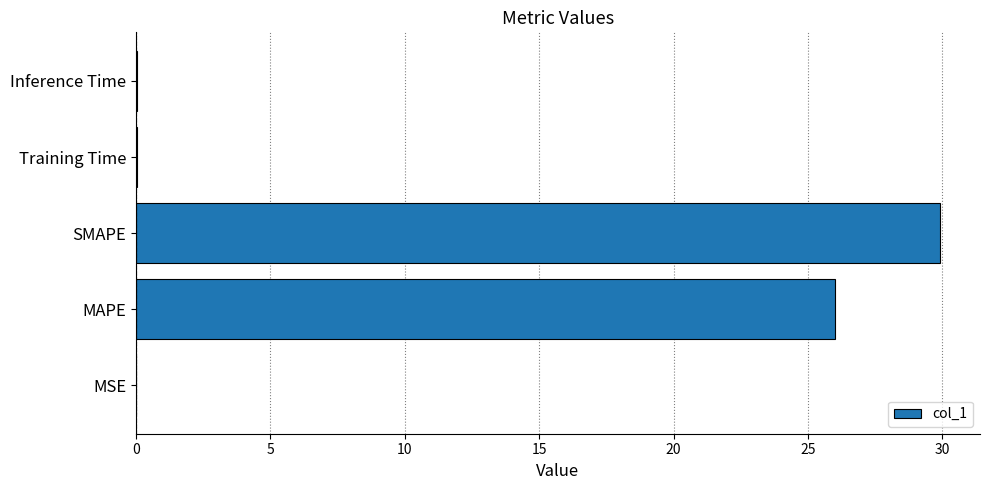

Is it true that the value at SMAPE is 29.9?

True